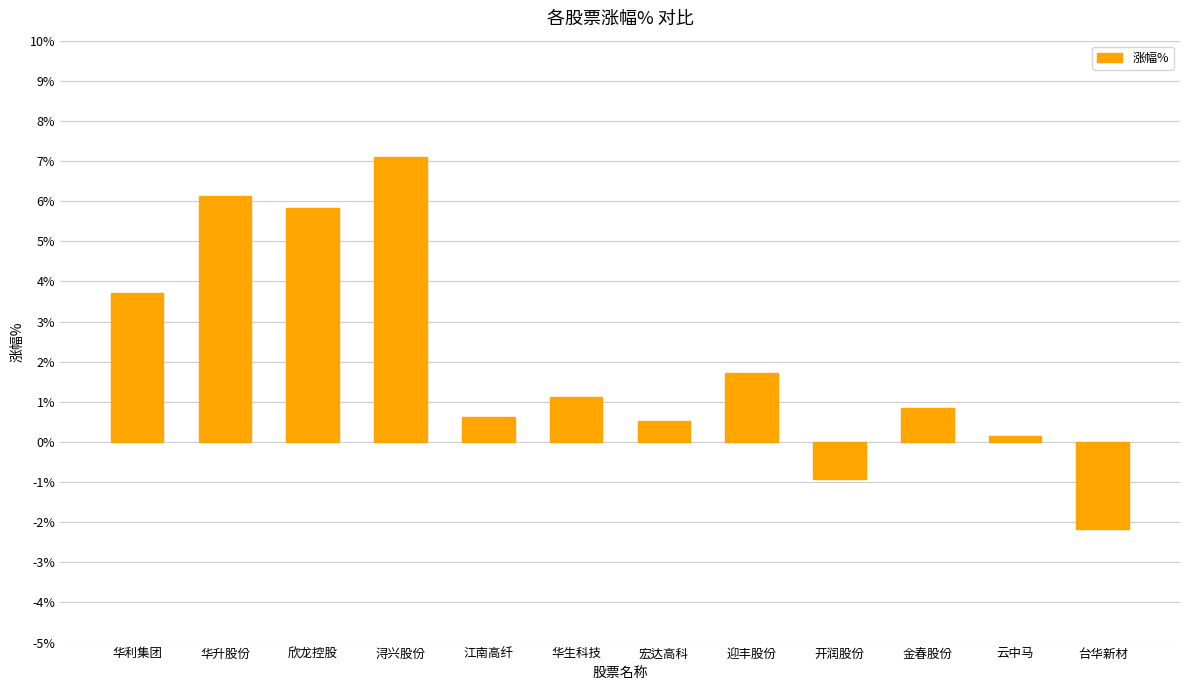

What is the minimum value shown in the chart?

-2.2